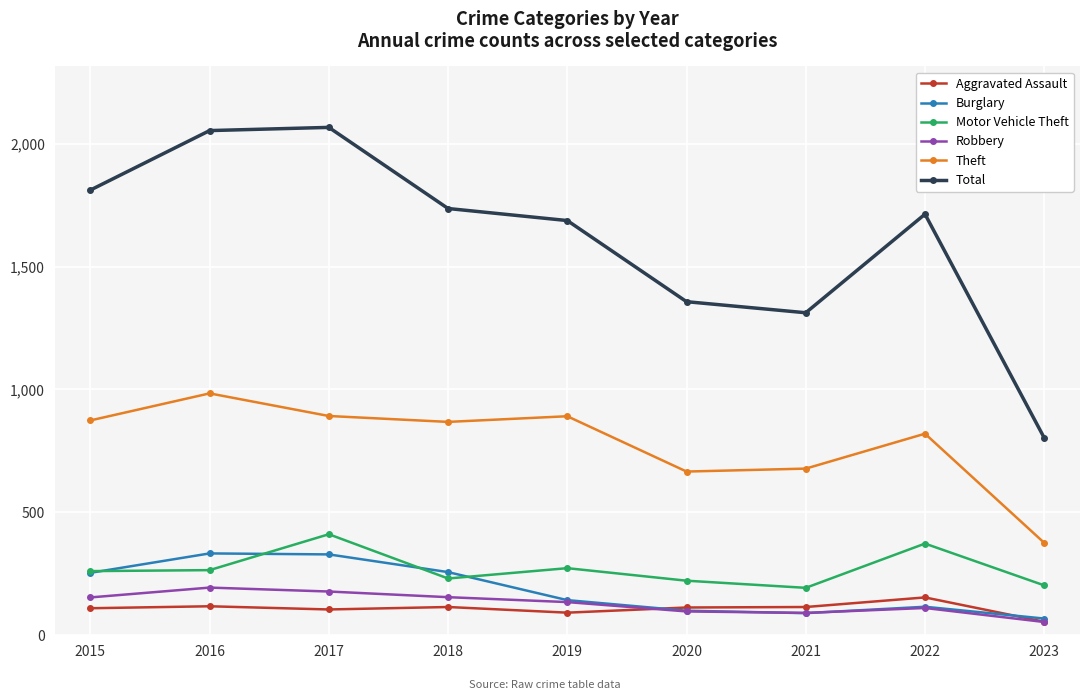

What is the highest value of the Motor Vehicle Theft series?

411